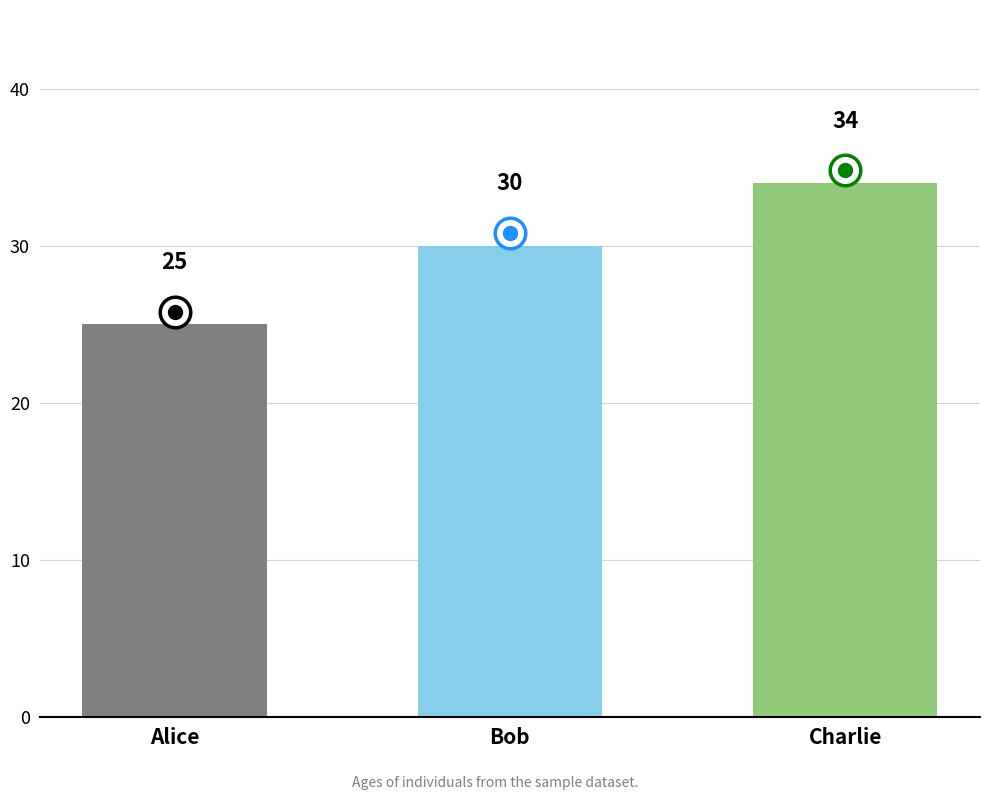

List the labels in order of value, smallest first.

Alice, Bob, Charlie